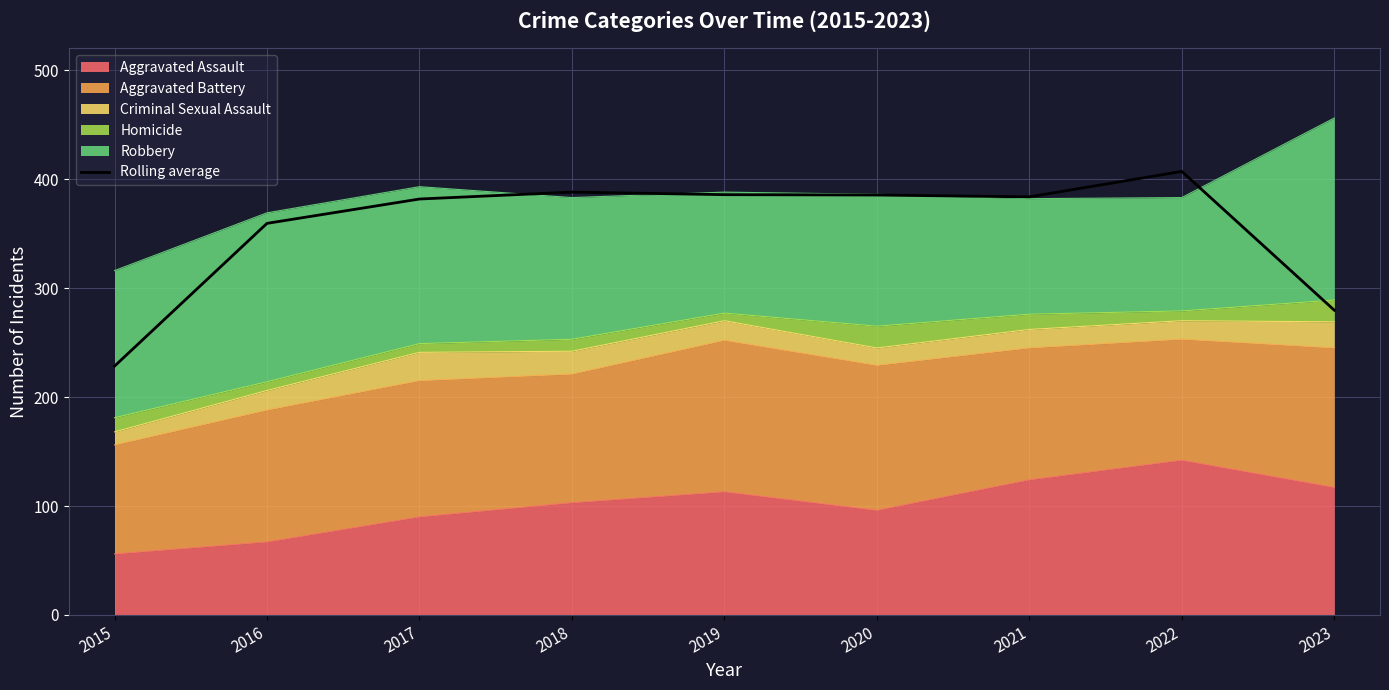

True or false: the data has more than 2 interior local peaks.

False